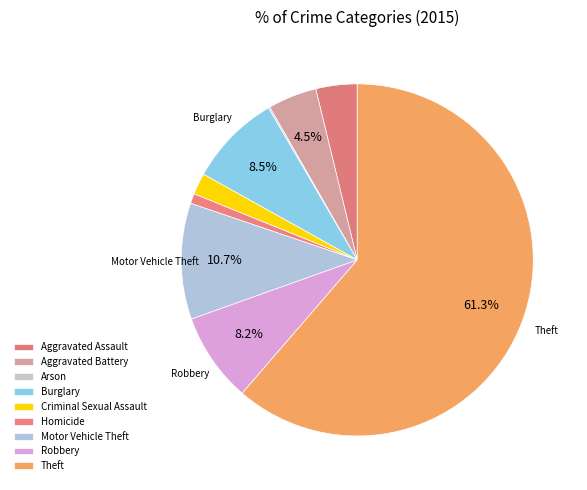

Does Theft represent more than half of the total?

Yes